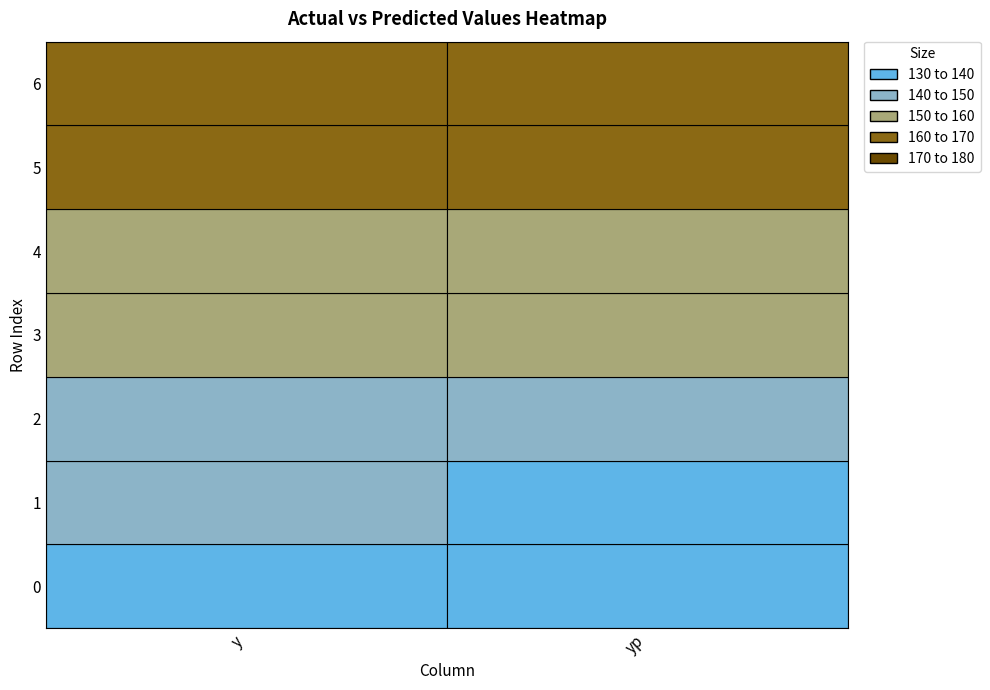

Reading left to right, extract all data points from this chart.

0: 0=134.5	1=140.6	2=147.2	3=152.9	4=158.7	5=164.4	6=169.5
y: 0=134.5	1=140.6	2=147.2	3=152.9	4=158.7	5=164.4	6=169.5
yp: 0=130.8	1=137.1	2=143.5	3=150.3	4=156.1	5=162.1	6=167.9